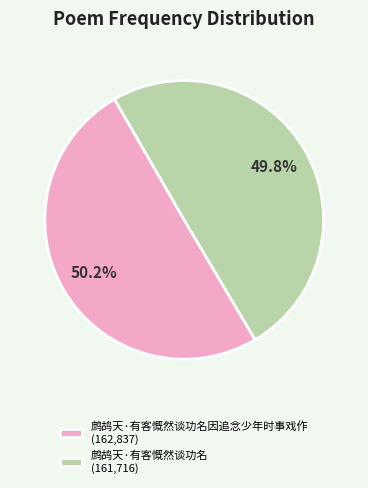

Does any single category account for the majority?

Yes